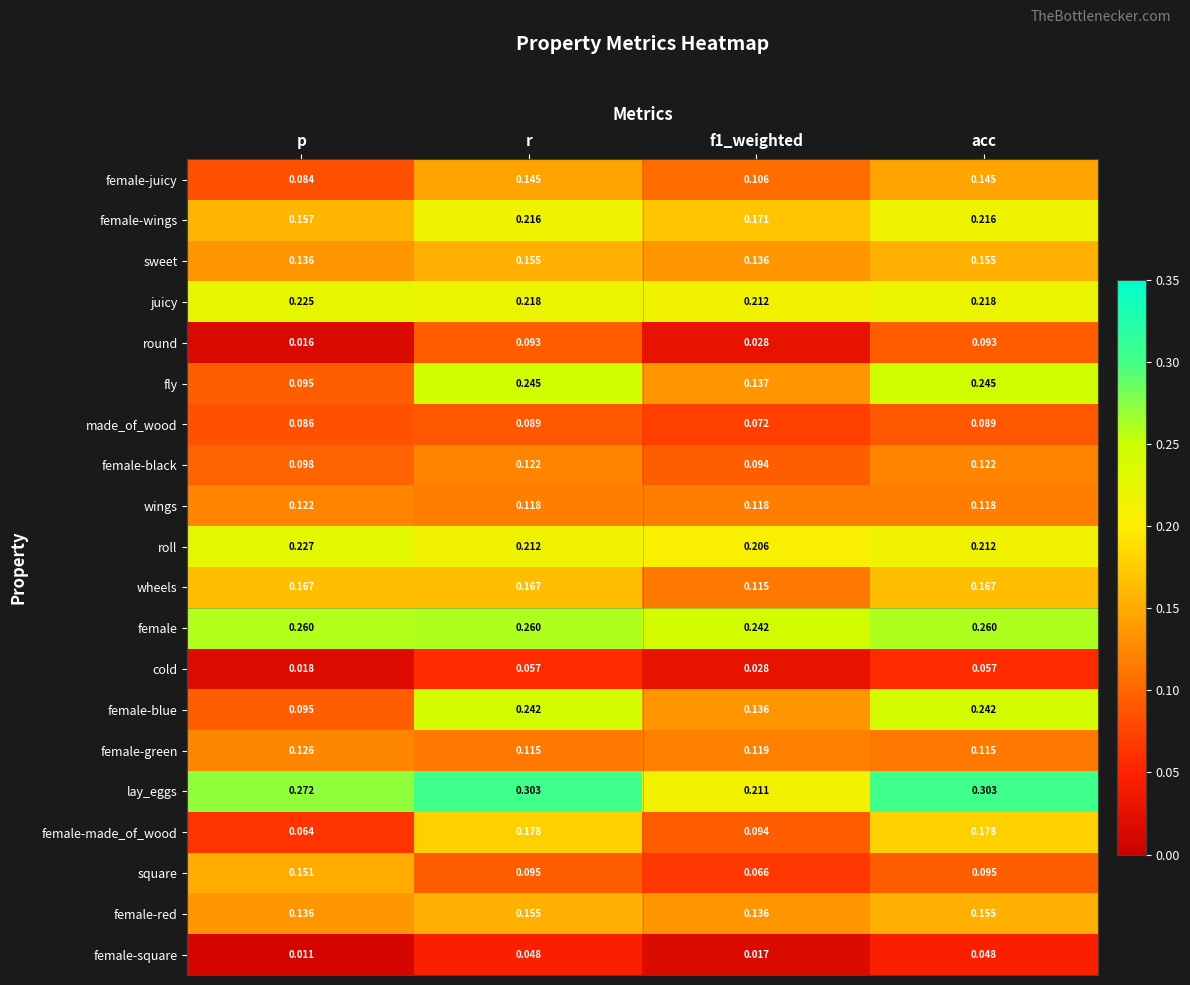

At which category does the chart reach its minimum across all series?

p